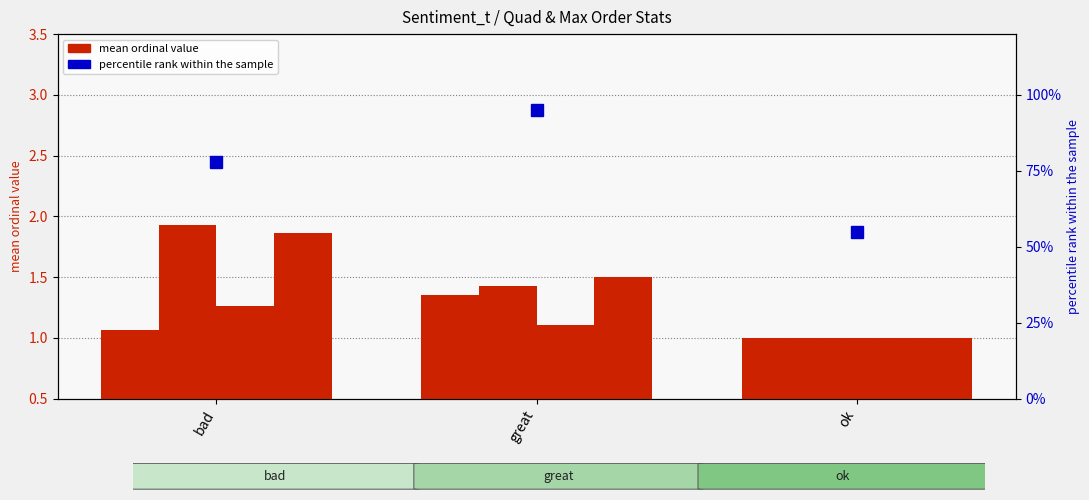

What is the difference between the second highest and minimum values in the quad_ord_t series?

0.1